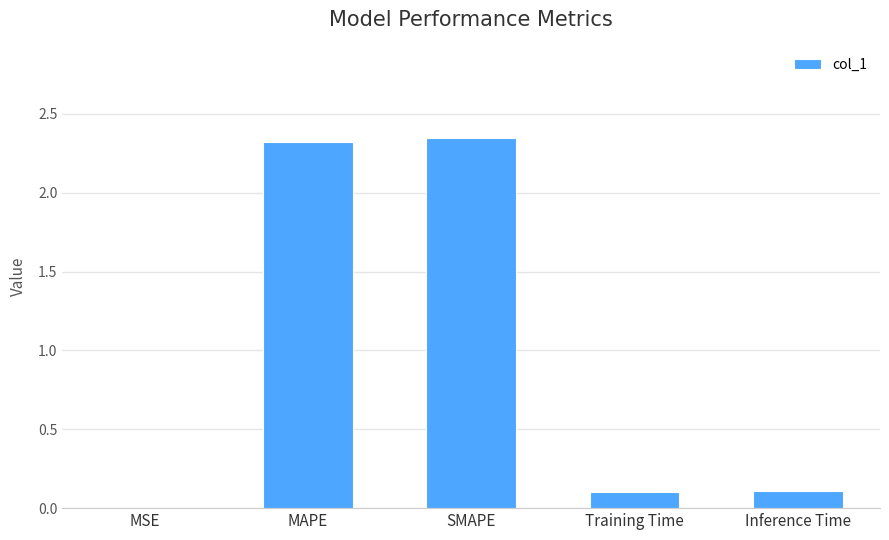

Which category has the highest value across all series?

SMAPE